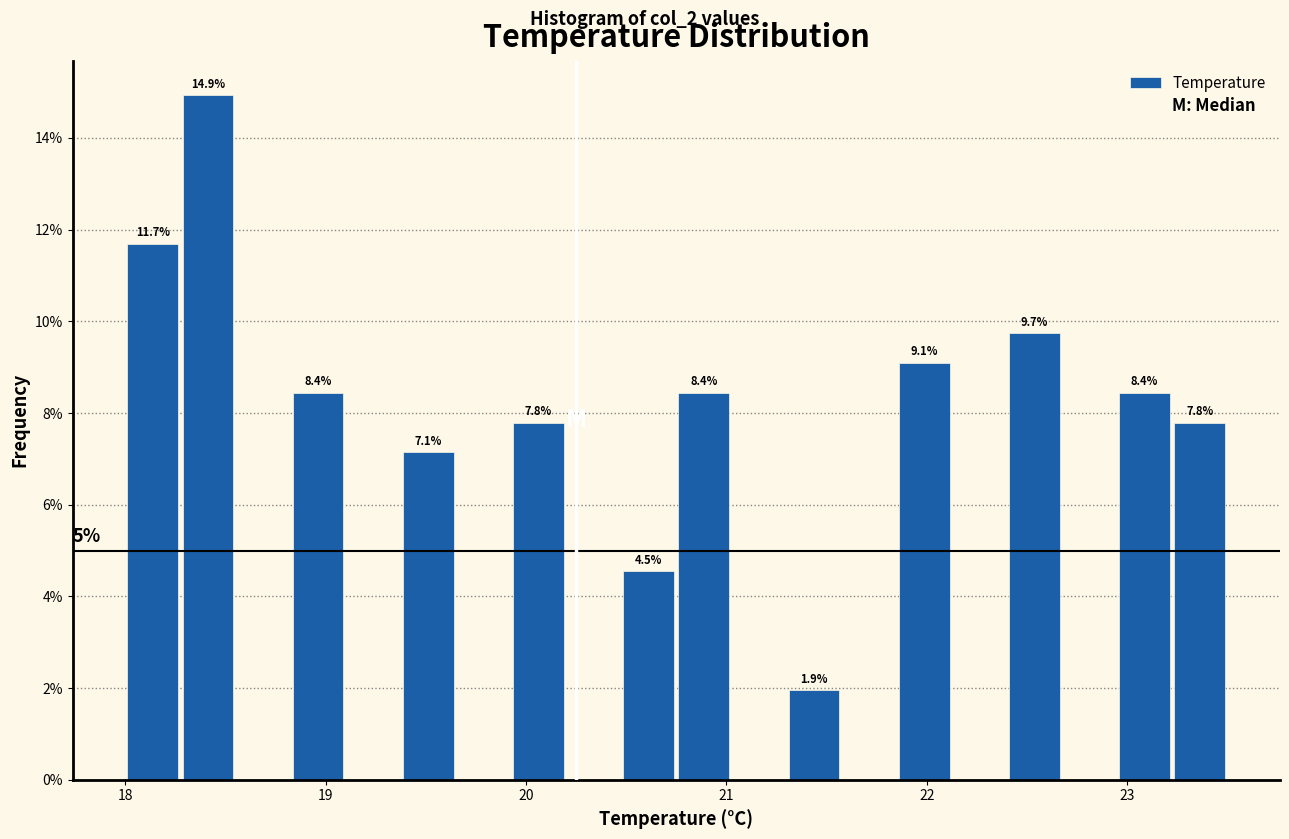

Read against the x-axis, roughly where is the centre of the tallest bar?

18.4